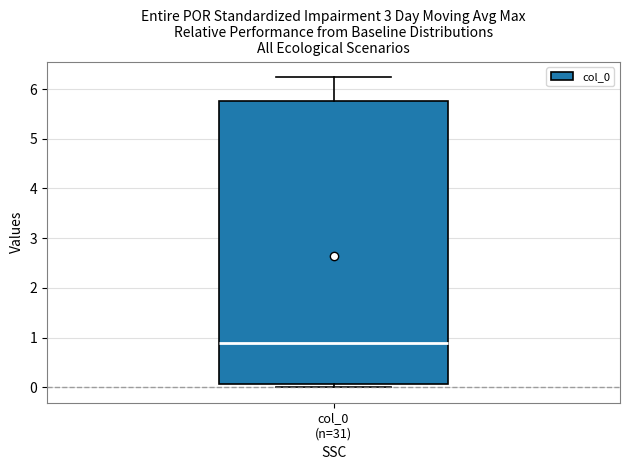

Where does the median line of the box for col_0 (n=31) sit on the y-axis? The values are not printed on the chart, so give them approximately, as read against the axis.

0.9